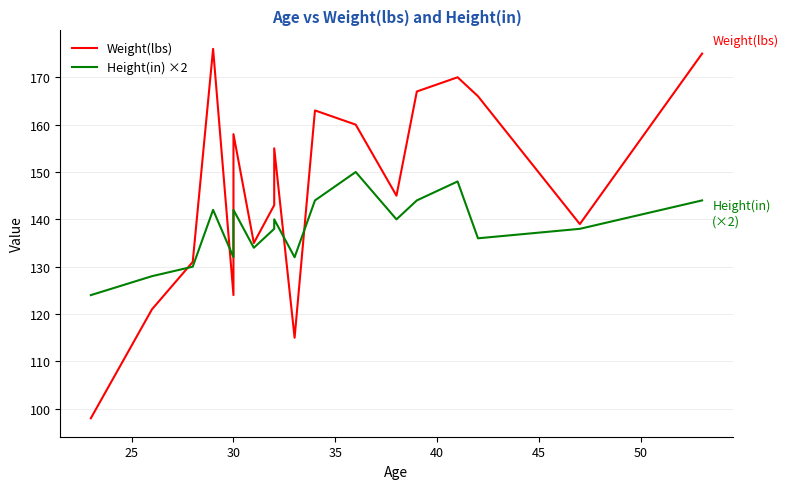

Which series has the widest spread of values?

Weight(lbs)